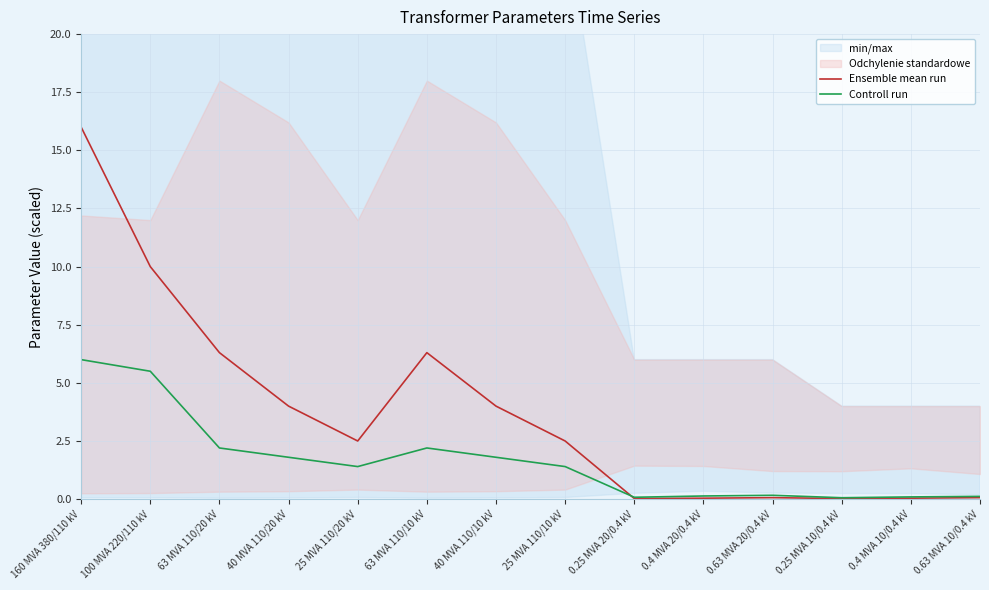

What is the total value across all series at 63 MVA 110/20 kV?

8.5